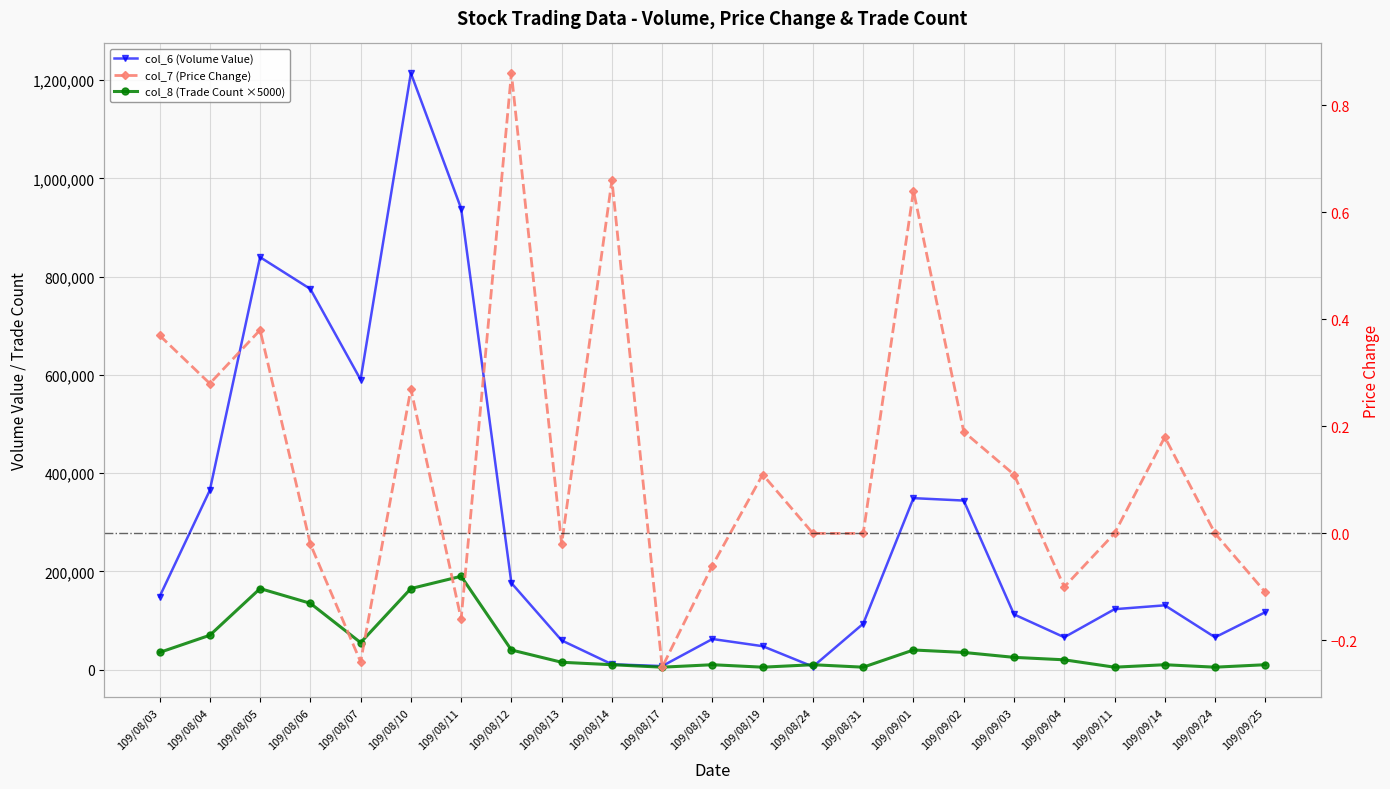

After their last crossing, which series has the higher values: col_6 (Volume Value) or col_8 (Trade Count)?

col_6 (Volume Value)